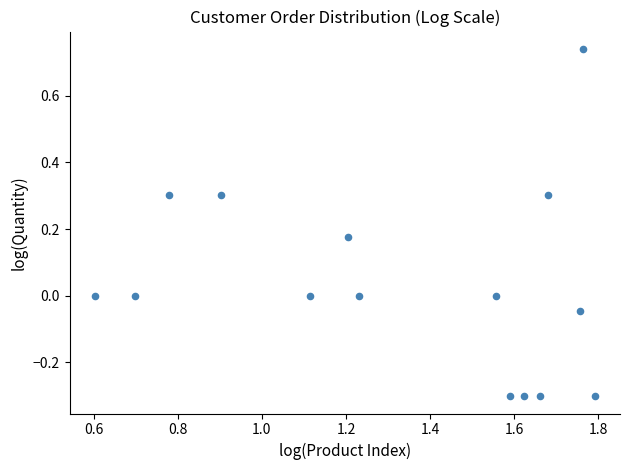

What is the range of X values (max minus min)?

1.2